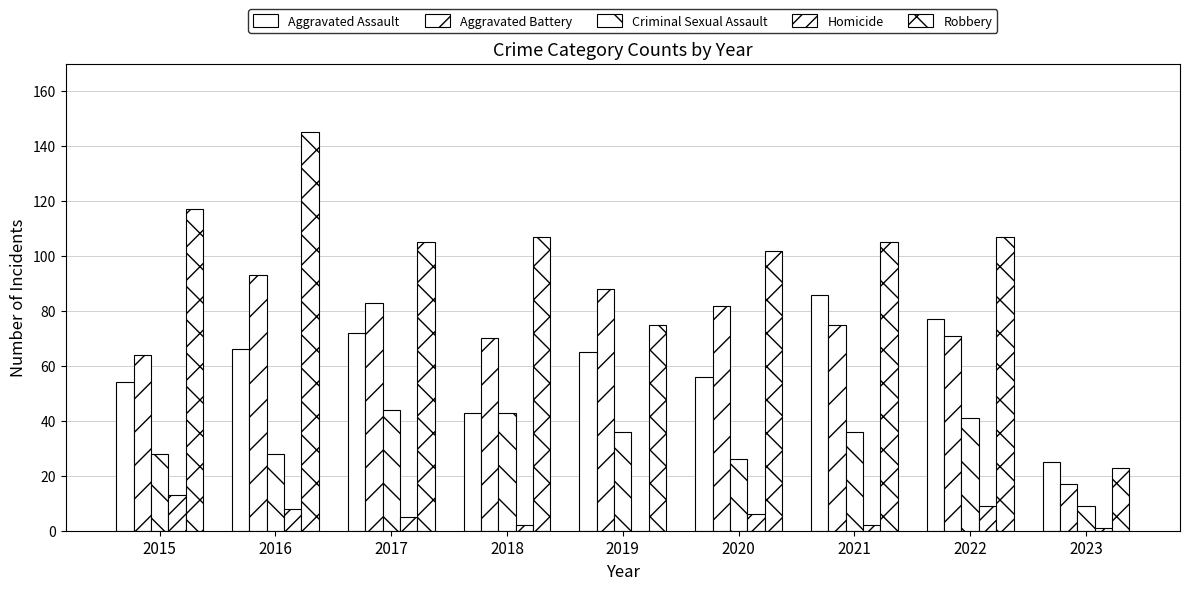

What is the sum of all Homicide values?

46